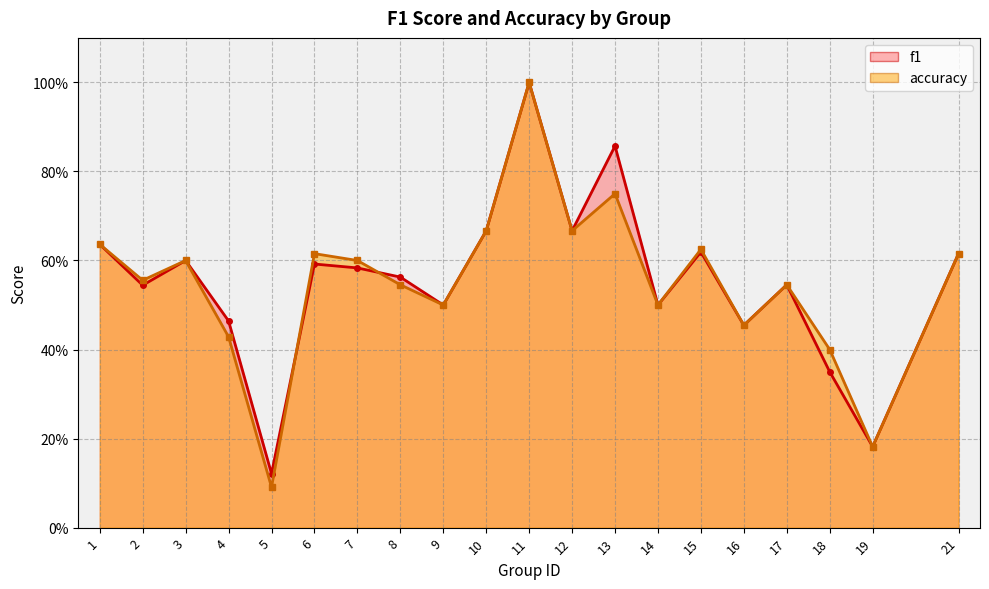

Rank the categories by accuracy_line value from lowest to highest.

5, 19, 18, 4, 16, 9, 14, 8, 17, 2, 3, 7, 6, 21, 15, 1, 10, 12, 13, 11